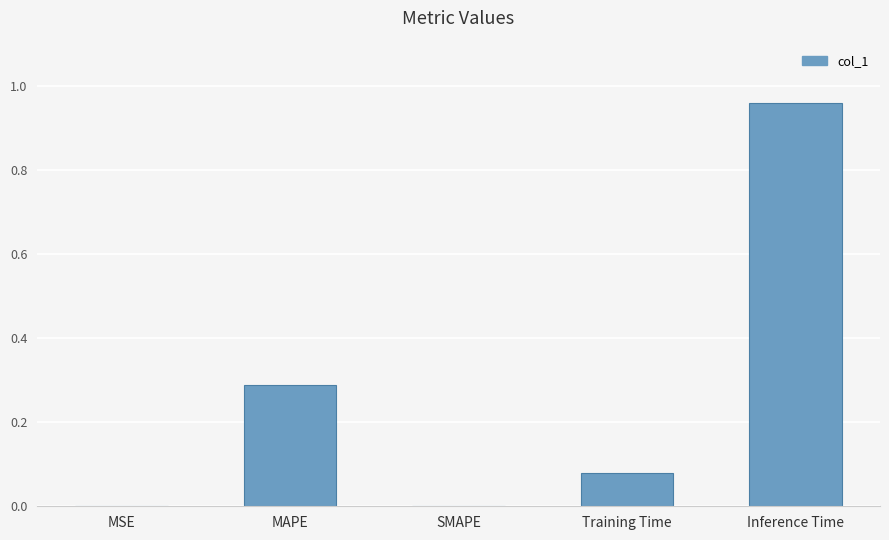

Count the number of categories in the chart.

5